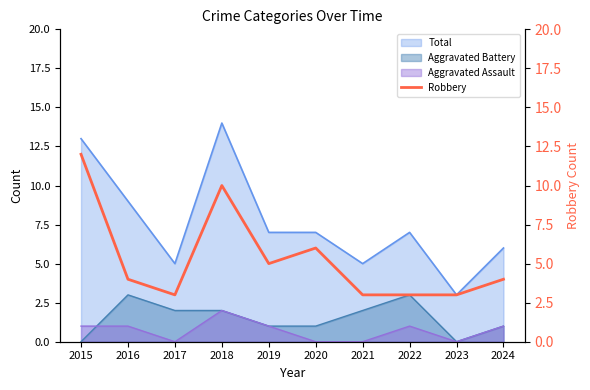

Where is the data nearest to the value 7?

2020